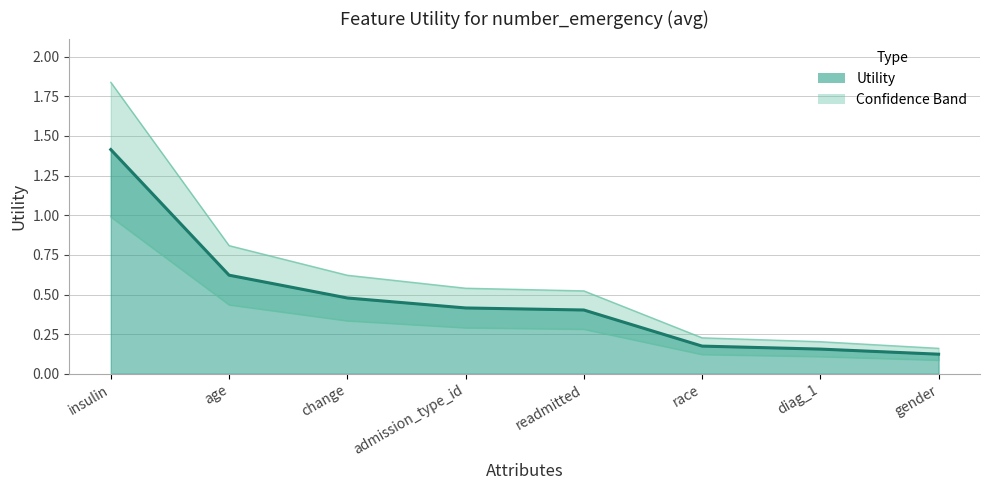

Rank the categories by value from highest to lowest.

insulin, age, change, admission_type_id, readmitted, race, diag_1, gender